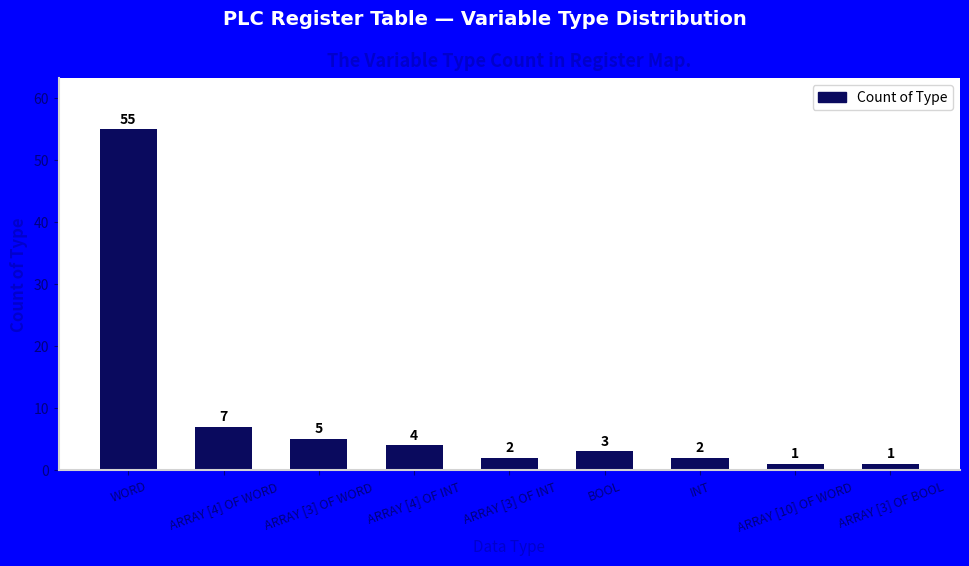

What is the sum of the values at WORD and INT?

57